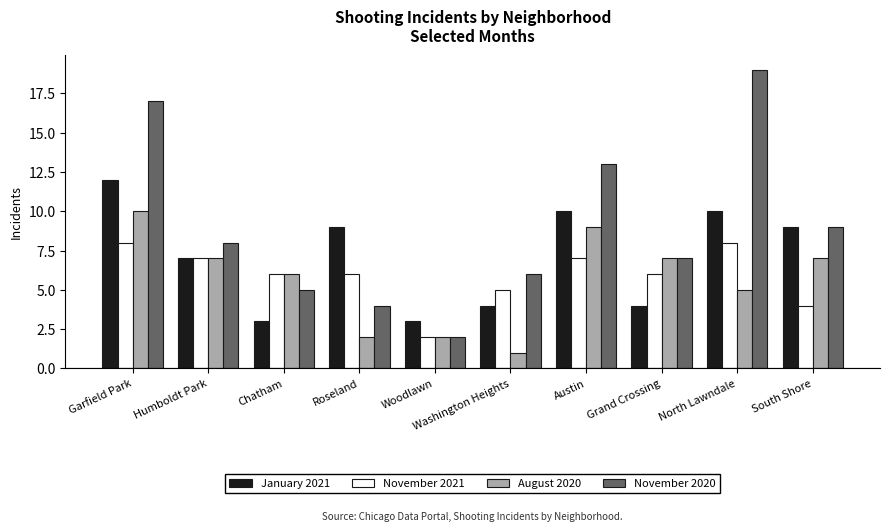

Reading right to left, what are all the values shown in this chart?

January 2021: 9	10	4	10	4	3	9	3	7	12
November 2021: 4	8	6	7	5	2	6	6	7	8
August 2020: 7	5	7	9	1	2	2	6	7	10
November 2020: 9	19	7	13	6	2	4	5	8	17